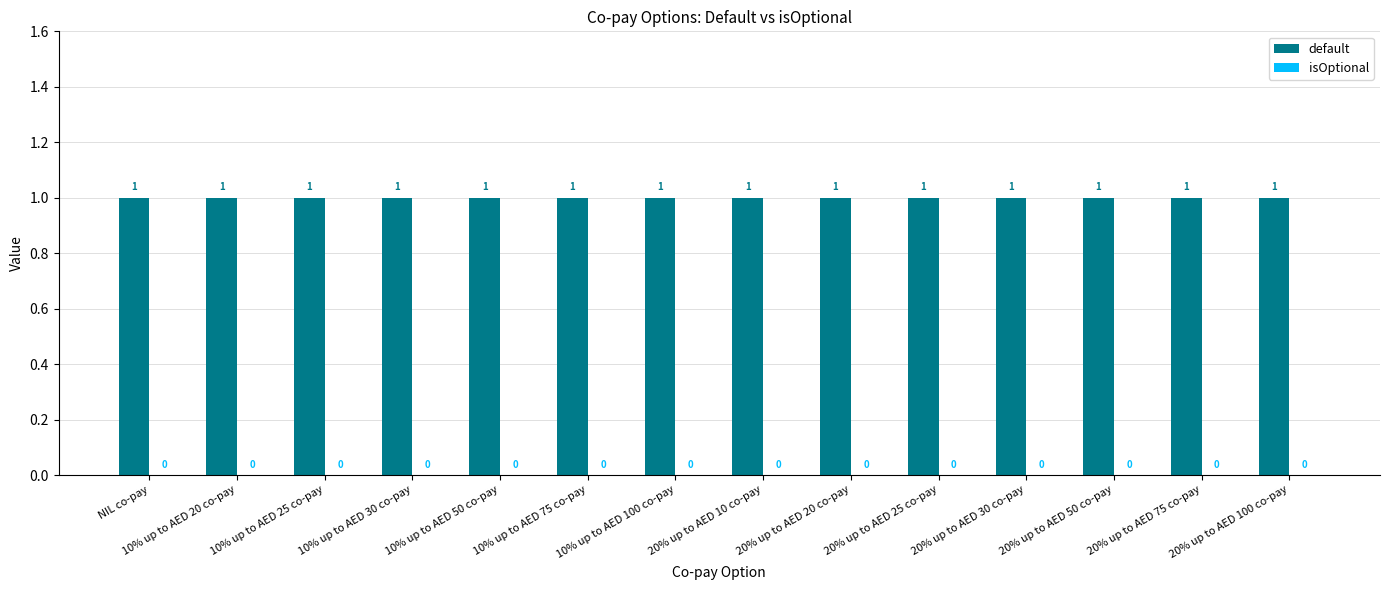

What is the average value of the default series?

1